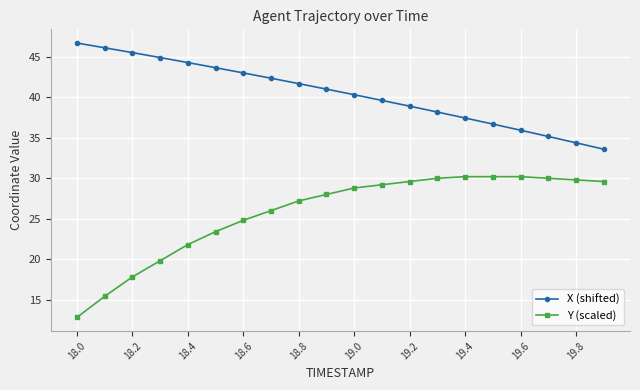

List the series in order of their peak value, highest first.

X (shifted), Y (scaled)